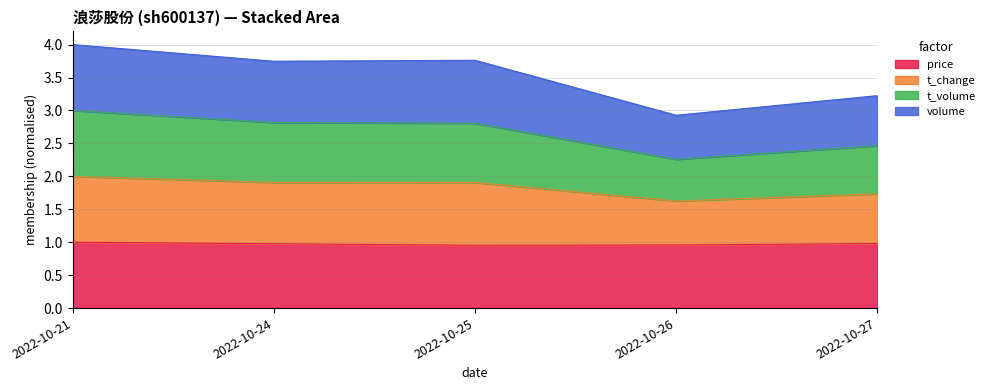

List the labels in order of t_volume value, smallest first.

2022-10-26, 2022-10-27, 2022-10-25, 2022-10-24, 2022-10-21